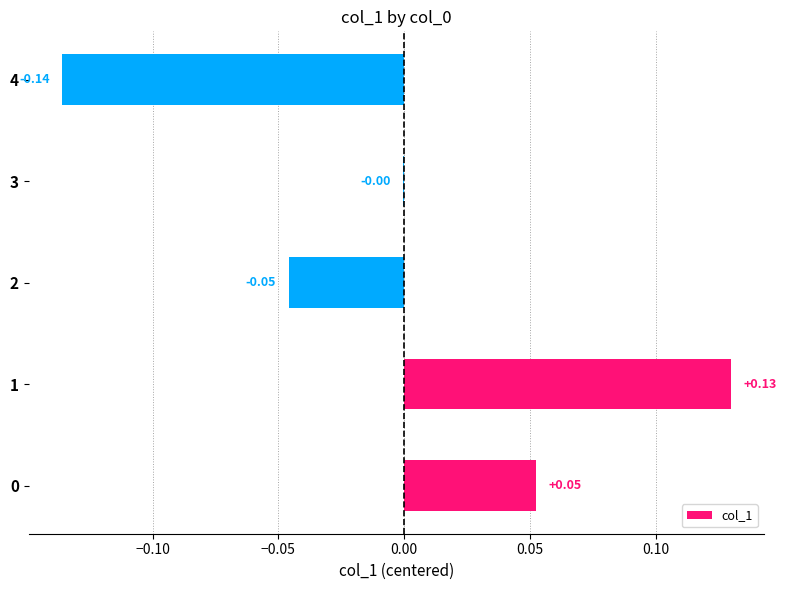

Are the bars horizontal?

Yes